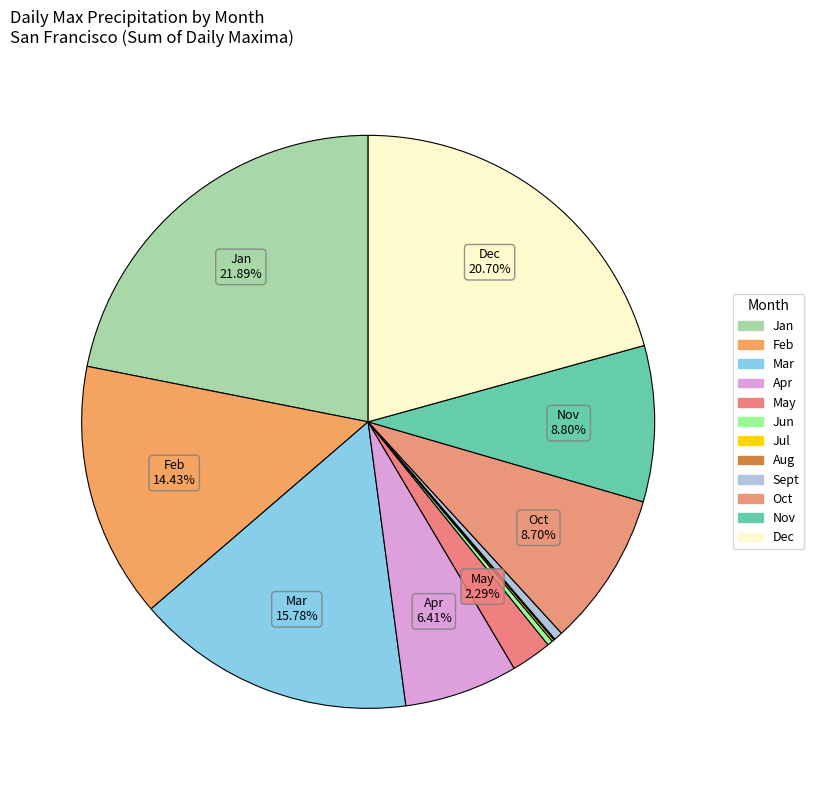

True or false: Aug accounts for 1% of the total.

False